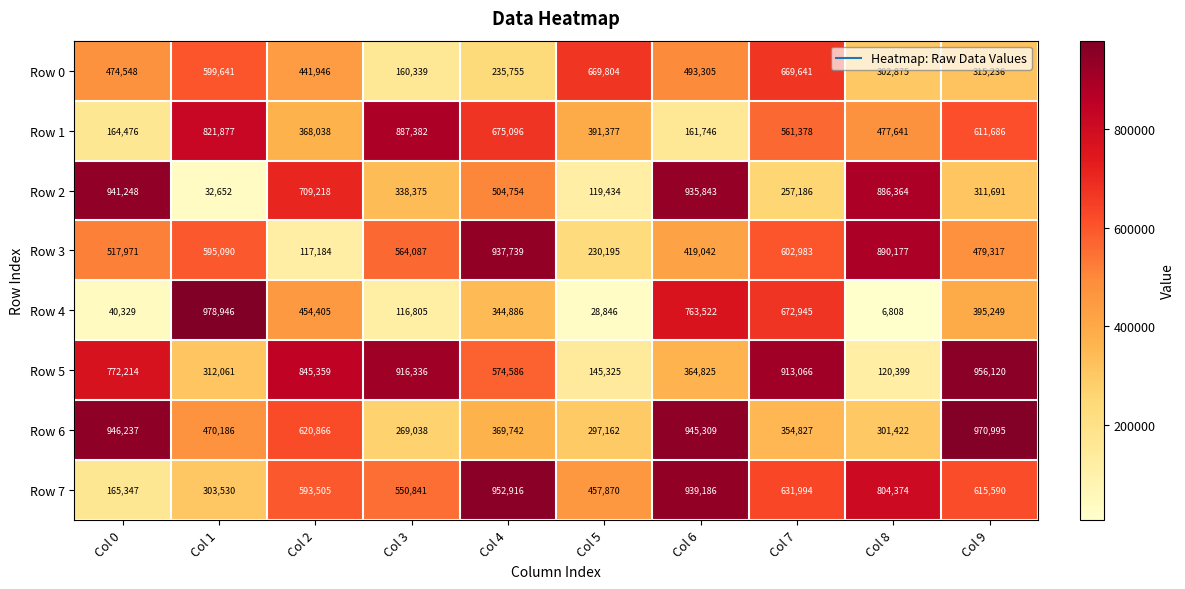

What is the difference between the Row 1 values at Col 3 and Col 2?

519344